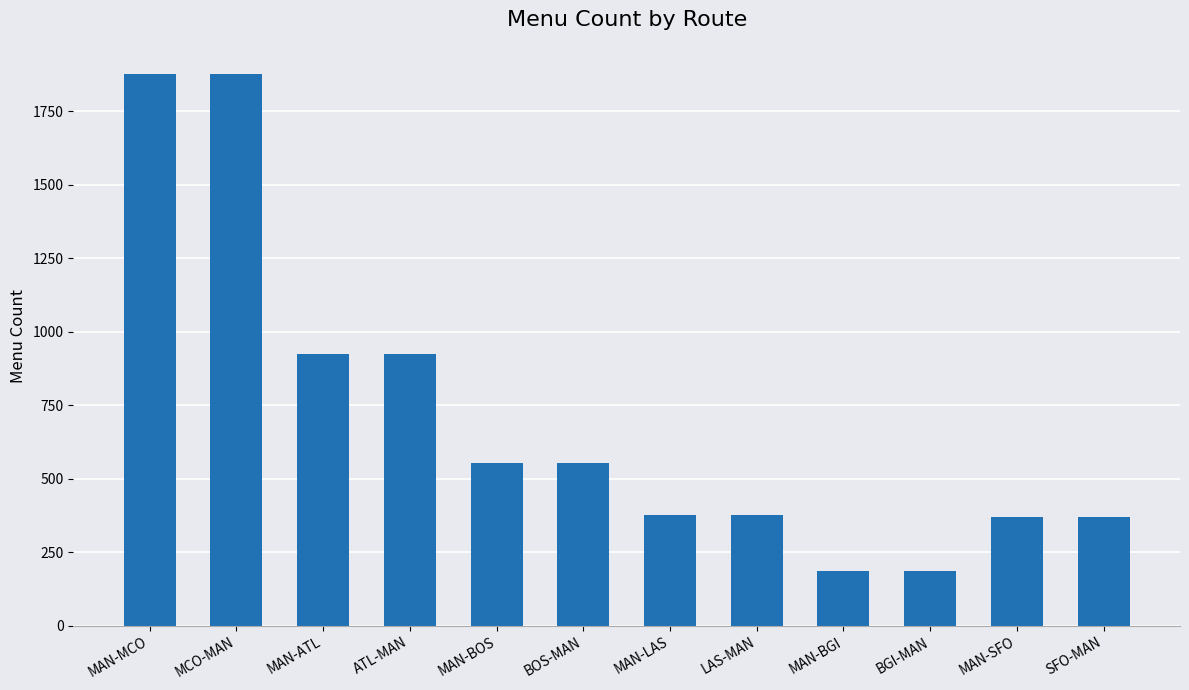

Read the value at MAN-BGI.

185